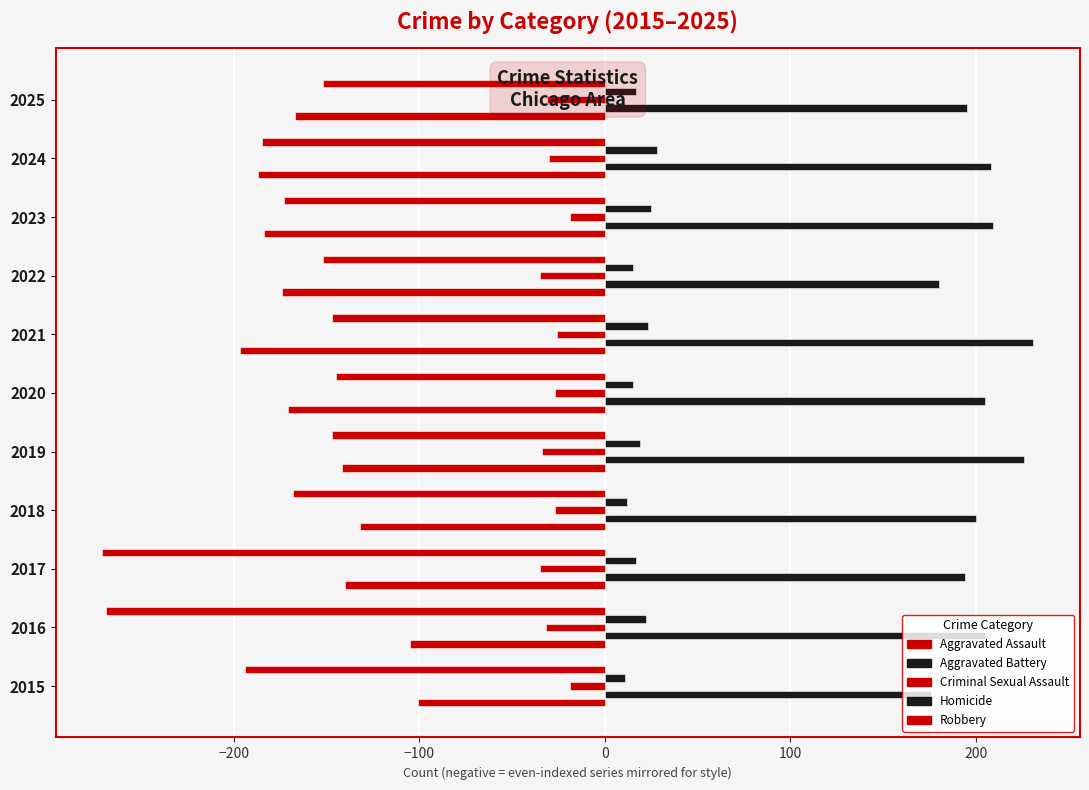

How many data points in Robbery are above -168?

5